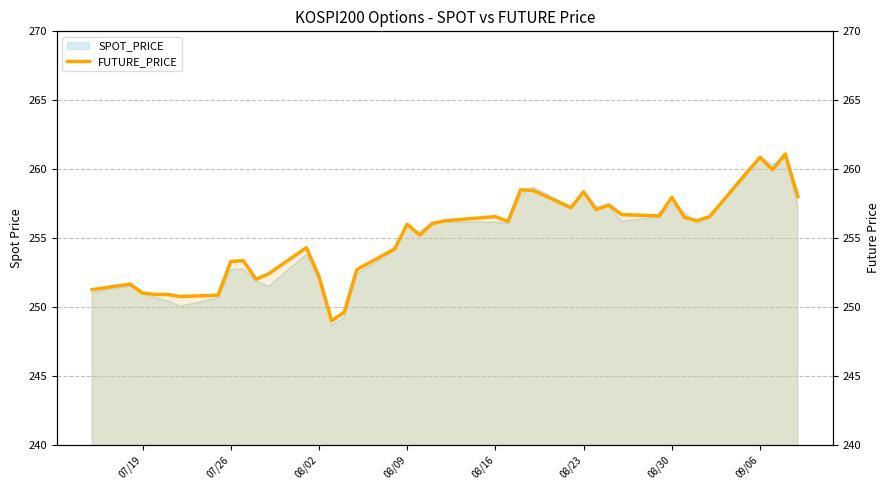

Reading left to right, extract all data points from this chart.

251.2	251.7	251.0	250.9	250.9	250.8	250.8	253.3	253.3	252.0	252.4	254.3	252.2	249.0	249.6	252.7	254.2	256.0	255.2	256.1	256.2	256.6	256.2	258.5	258.4	257.2	258.4	257.1	257.4	256.7	256.6	257.9	256.5	256.2	256.6	259.8	260.9	259.9	261.1	258.0